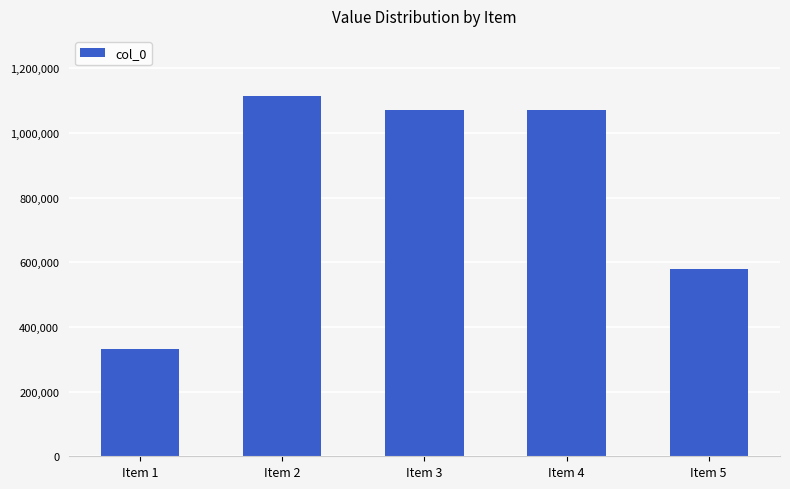

How many data points are less than 1070951?

2